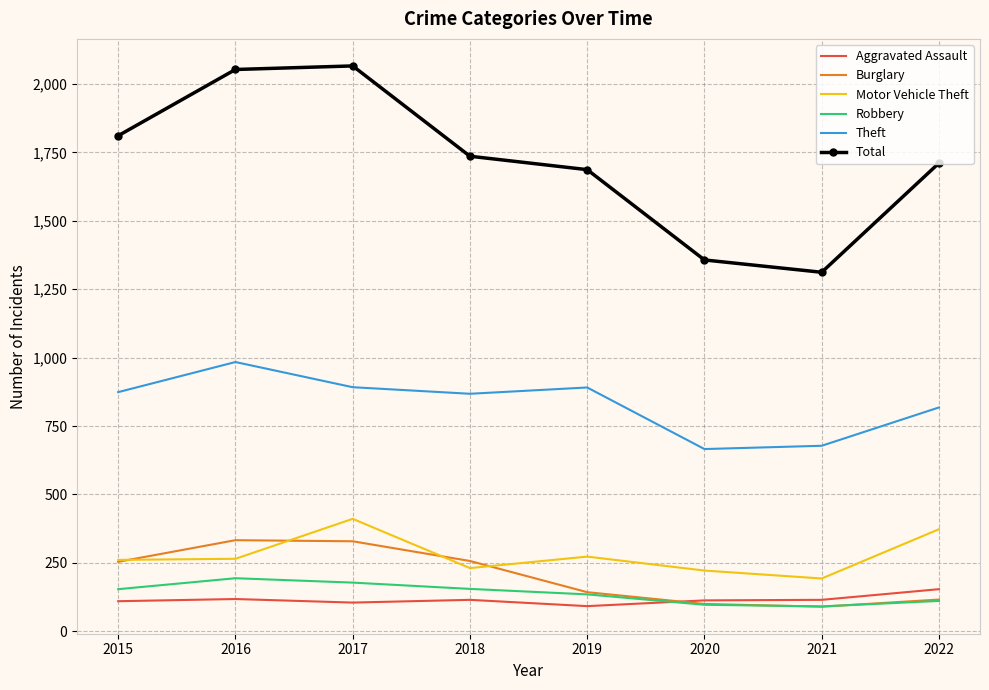

What is the difference between the highest and lowest values at 2022?

1600